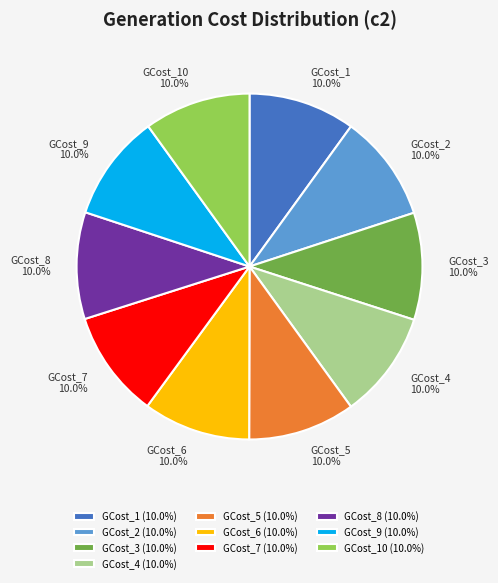

Is the sum of GCost_3 and GCost_4 greater than half?

No